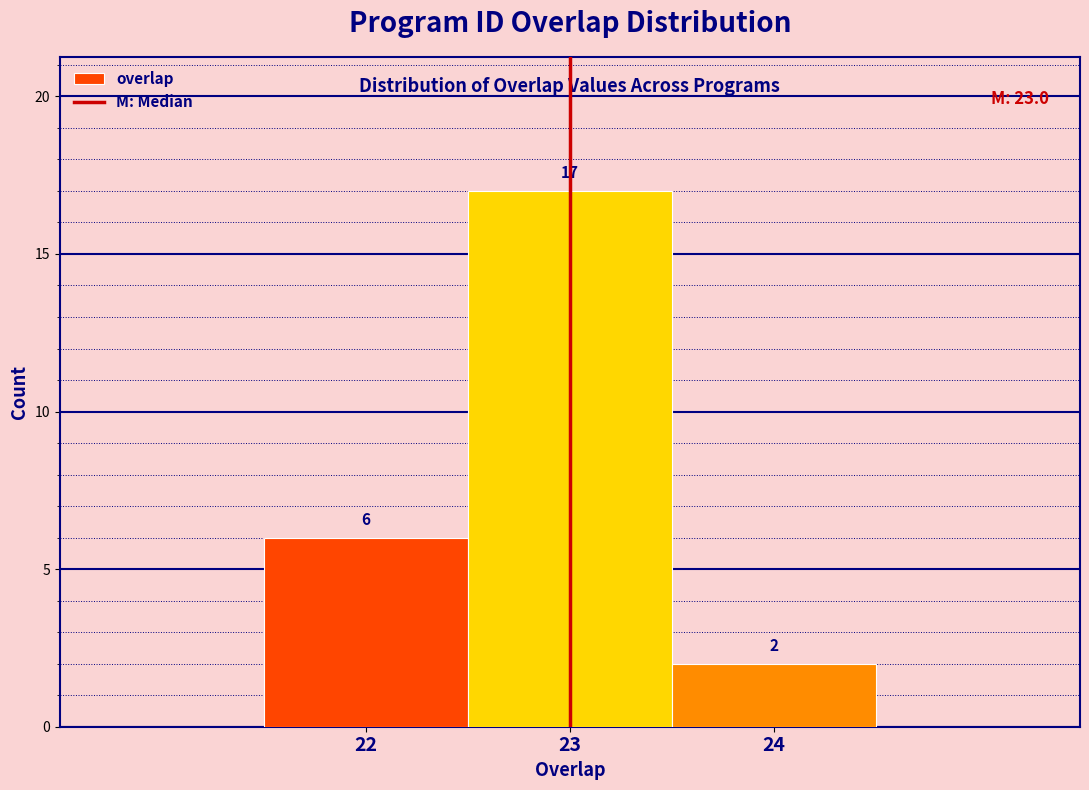

Reading left to right, transcribe this chart: for each bar, give the range it covers on the x-axis and its height.

21.5 to 22.5: 6
22.5 to 23.5: 17
23.5 to 24.5: 2